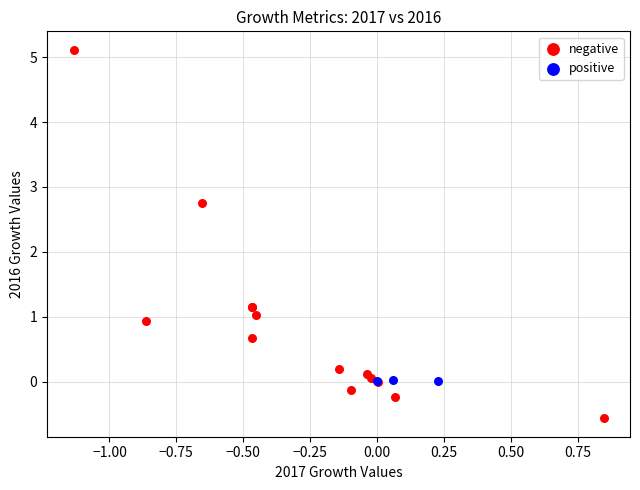

Which series contains the highest Y value?

negative